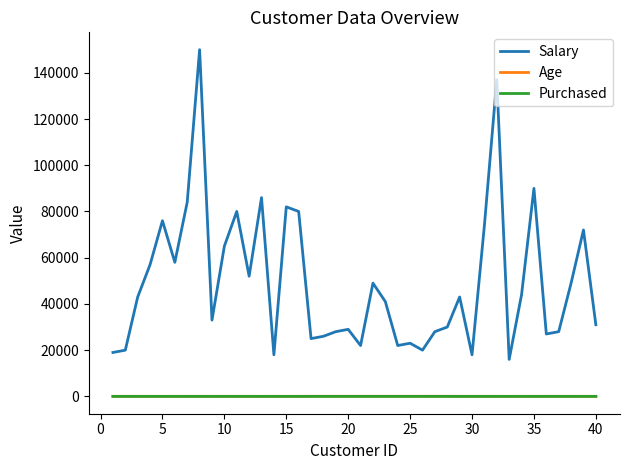

True or false: Age and Purchased intersect in this chart.

False